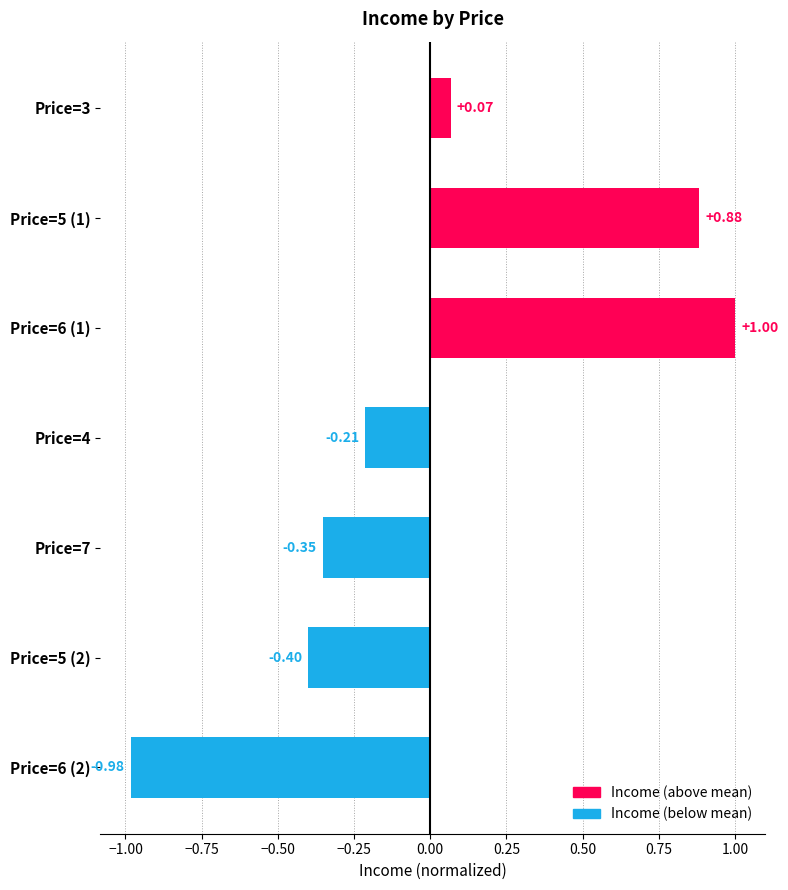

Rank the categories by value from highest to lowest.

Price=6 (1), Price=5 (1), Price=3, Price=4, Price=7, Price=5 (2), Price=6 (2)